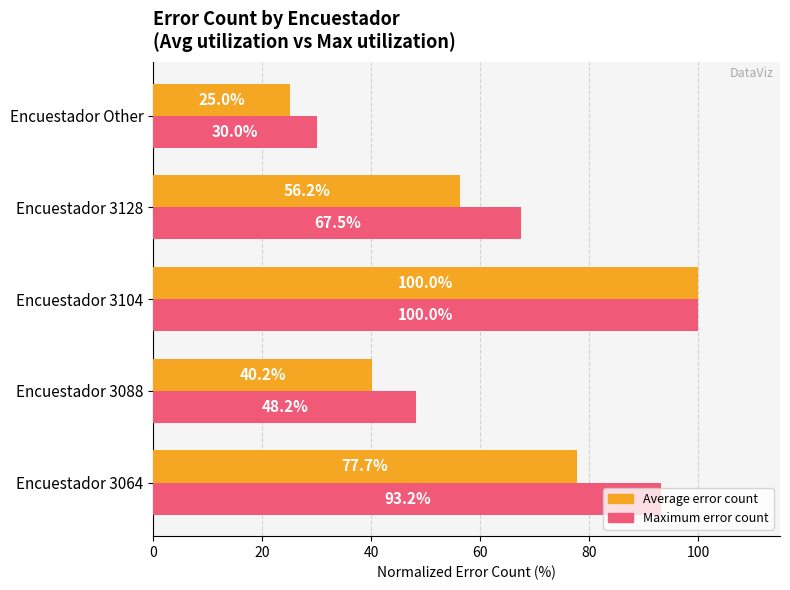

At which category does the chart reach its minimum across all series?

Encuestador Other